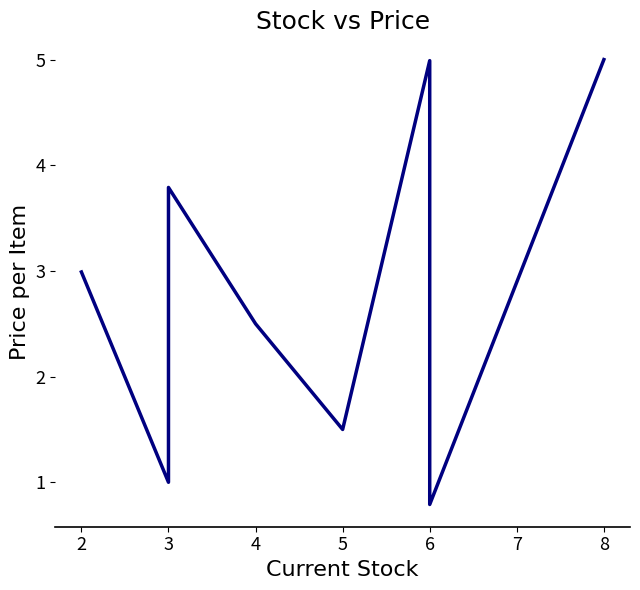

At which category does the chart reach its peak across all series?

8